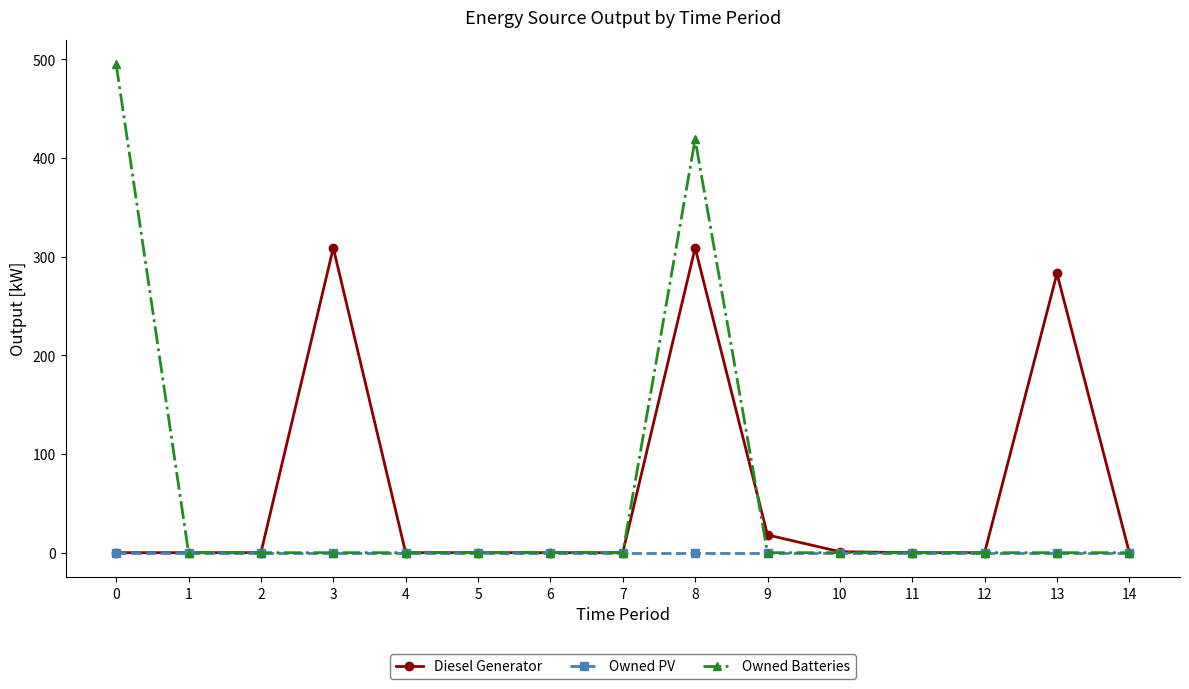

The Owned Batteries series shows 0.0 at 11. True or false?

True